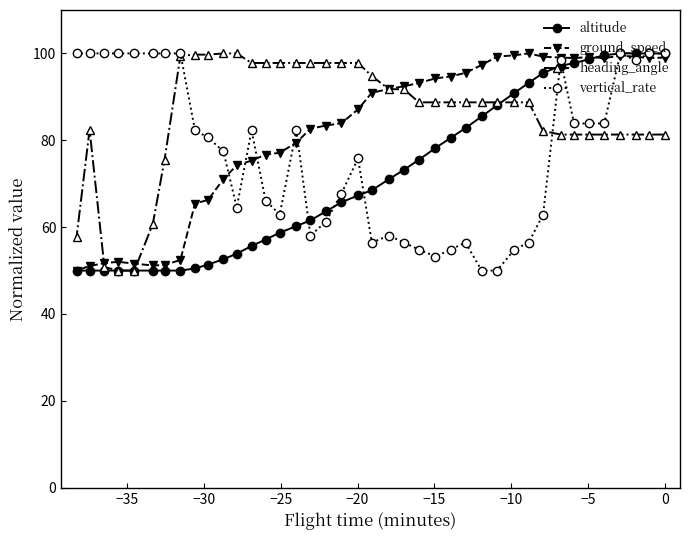

What is the lowest value of the altitude series?

50.0